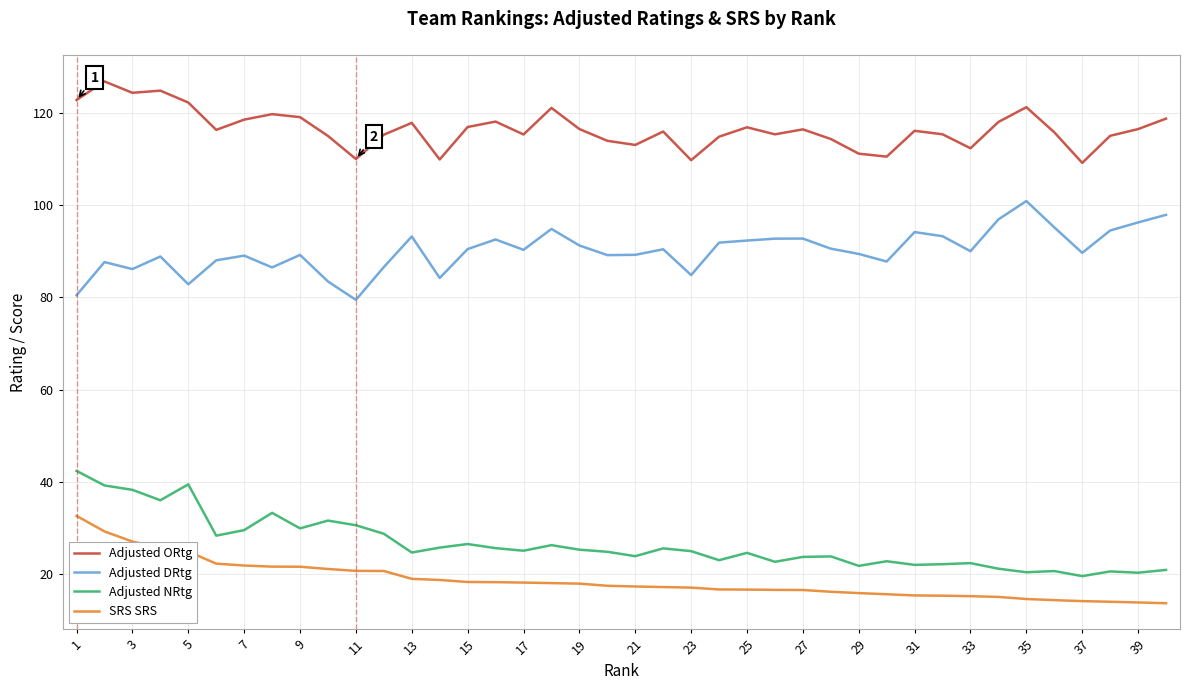

What is the difference between the maximum and minimum values in the Adjusted DRtg series?

21.4